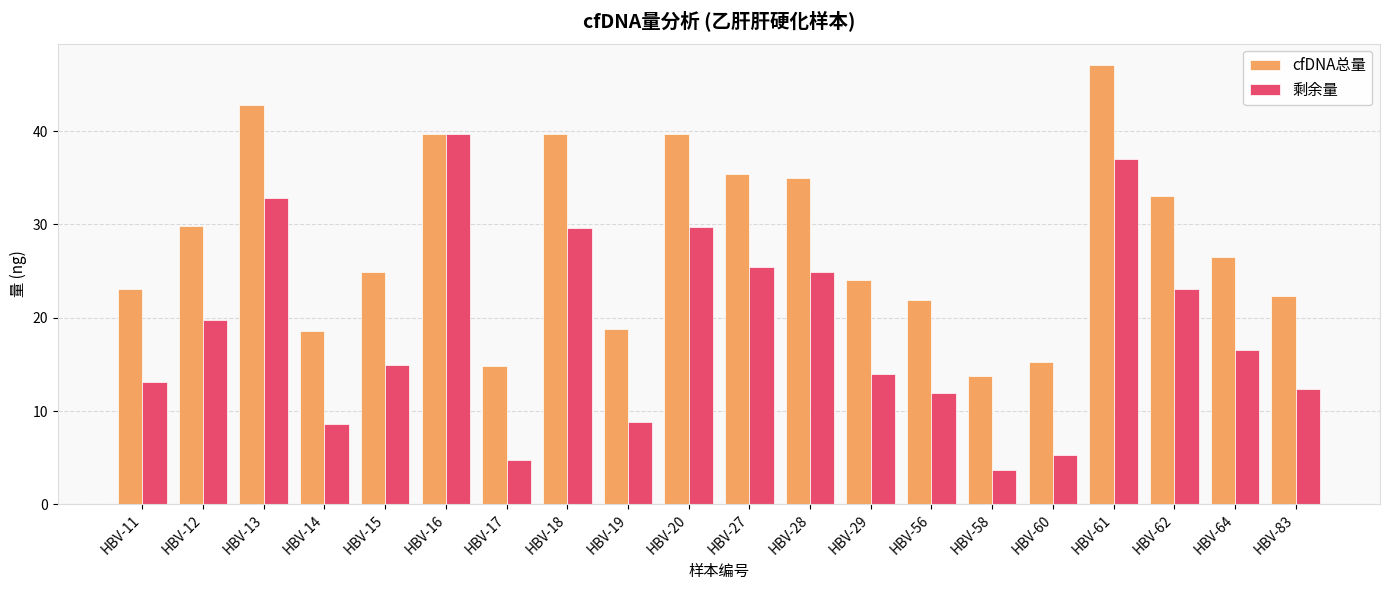

Rank the series by their average value, from lowest to highest.

剩余量, cfDNA总量